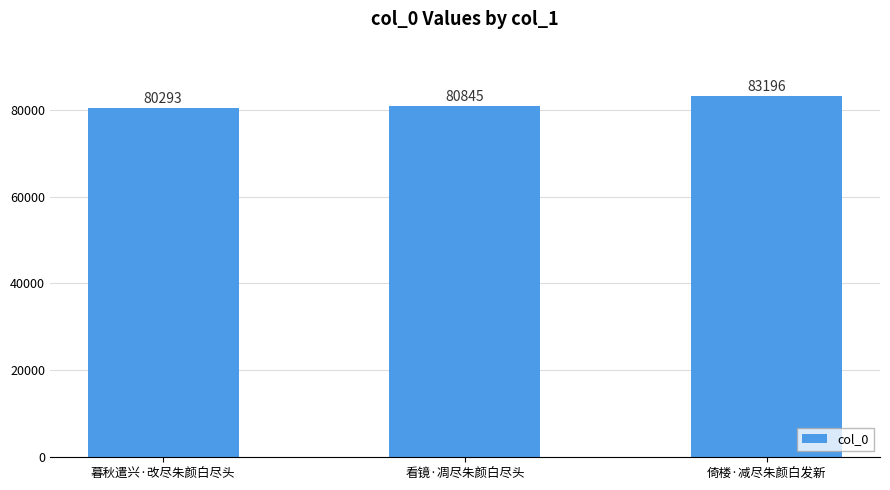

Which category has the lowest value across all series?

暮秋遣兴·改尽朱颜白尽头